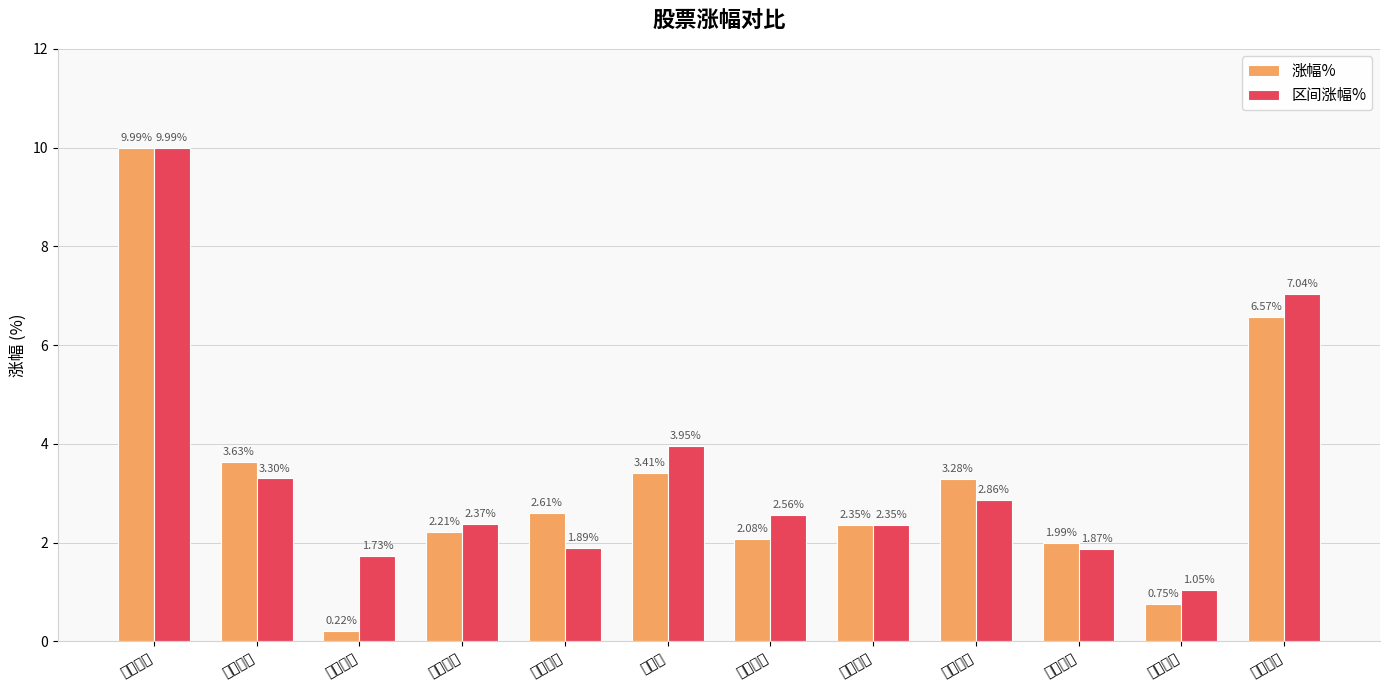

At which category does the chart reach its peak across all series?

浙江正特